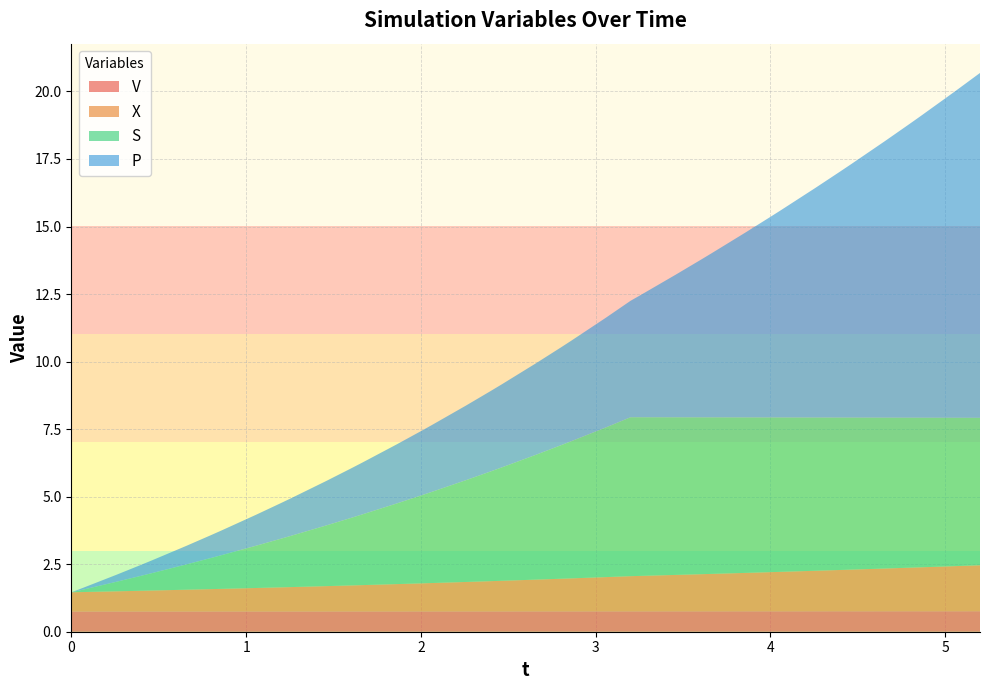

Reading left to right, extract all data points from this chart.

V: 0.8	0.8	0.8	0.8	0.8	0.8	0.8	0.8	0.8	0.8	0.8	0.8	0.8	0.8	0.8	0.8	0.8	0.8	0.8	0.8	0.8	0.8	0.8	0.8	0.8	0.8	0.8	0.8	0.8	0.8	0.8	0.8	0.8	0.8	0.8	0.8	0.8	0.8	0.8	0.8
X: 0.7	0.7	0.7	0.8	0.8	0.8	0.8	0.8	0.9	0.9	0.9	0.9	1.0	1.0	1.0	1.0	1.0	1.1	1.1	1.1	1.2	1.2	1.2	1.3	1.3	1.3	1.3	1.4	1.4	1.4	1.4	1.5	1.5	1.5	1.5	1.6	1.6	1.6	1.7	1.7
S: 0.0	0.1	0.4	0.6	0.6	0.9	1.2	1.3	1.6	1.8	1.9	2.2	2.5	2.6	3.0	3.3	3.4	3.8	4.1	4.2	4.6	4.9	5.1	5.5	5.9	5.9	5.8	5.8	5.8	5.8	5.7	5.7	5.7	5.6	5.6	5.6	5.6	5.5	5.5	5.5
P: 0.0	0.1	0.3	0.4	0.5	0.7	0.8	0.9	1.1	1.3	1.4	1.6	1.8	1.9	2.2	2.4	2.5	2.8	3.0	3.1	3.4	3.6	3.7	4.1	4.3	4.5	5.3	5.8	6.1	6.8	7.4	7.7	8.5	9.1	9.4	10.2	10.9	11.2	12.1	12.8